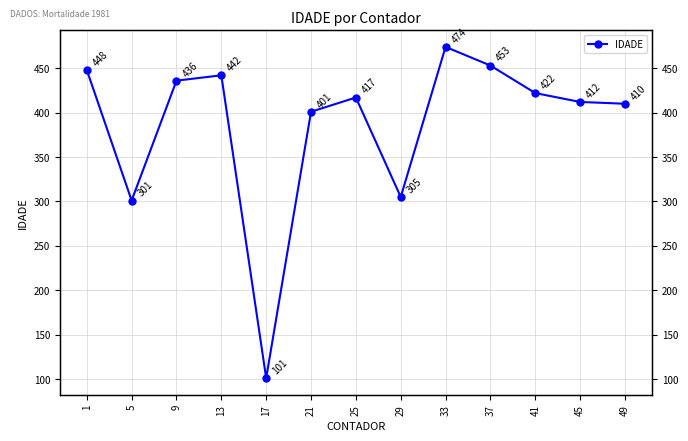

What is the value of the 12th point from the left?

412